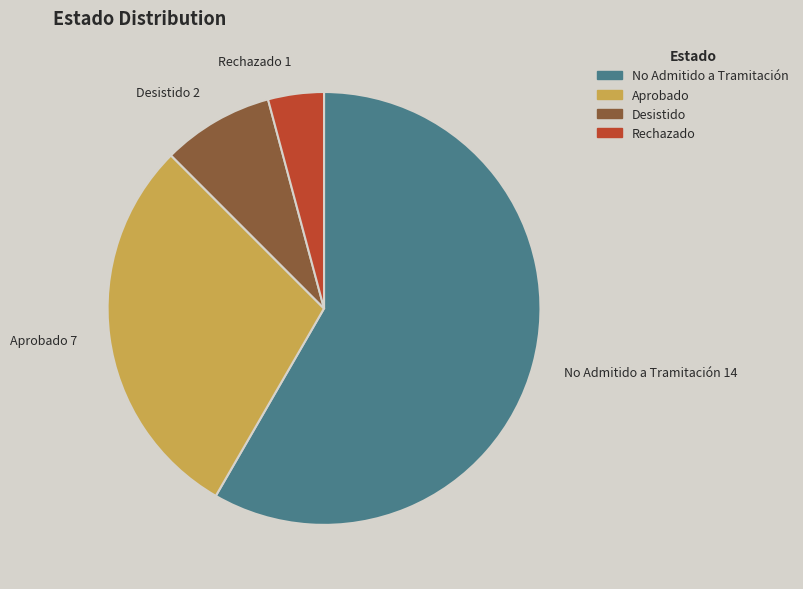

Count the number of slices in the pie.

4